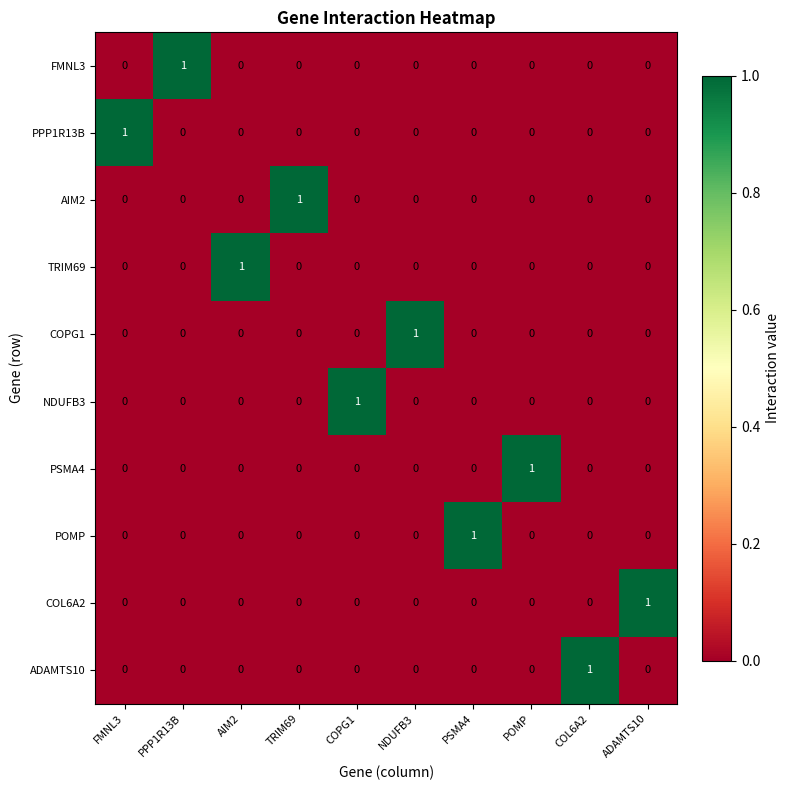

How many COPG1 values are between 0 and 1?

10